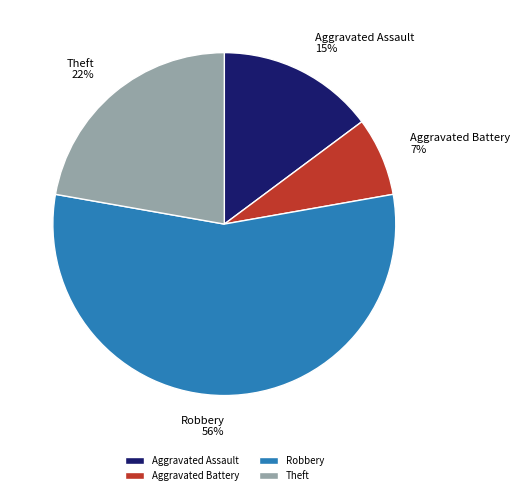

True or false: Robbery accounts for 56% of the total.

True